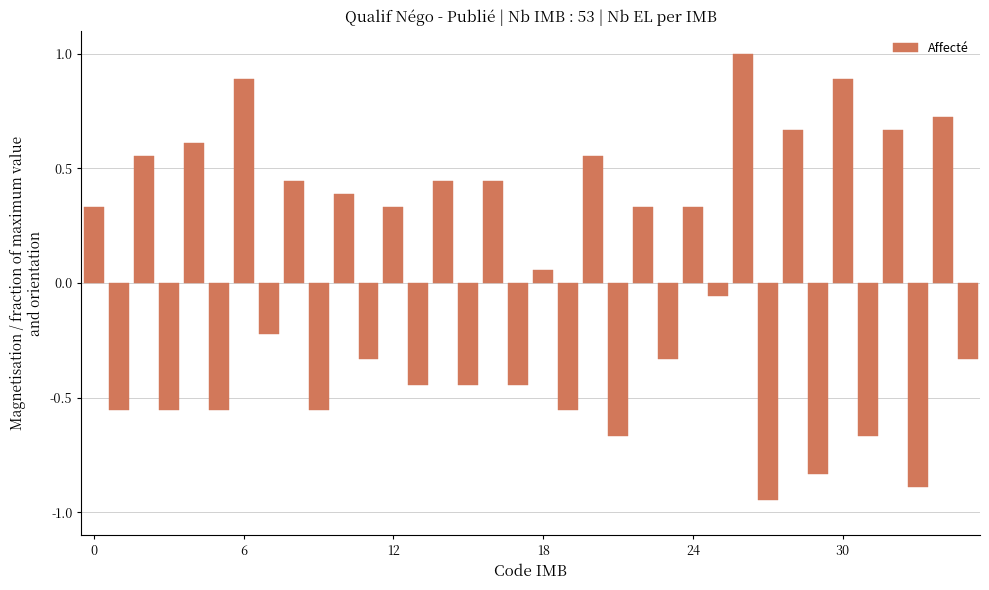

How many positive values are there?

18